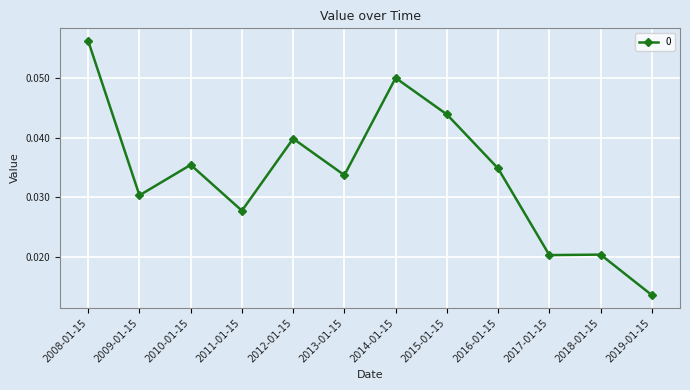

What position from the left is 2016-01-15?

9